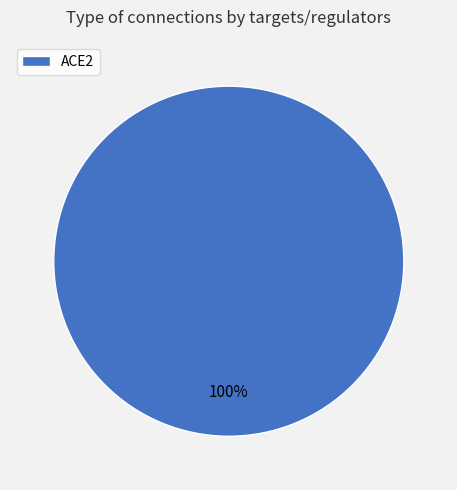

Is there any slice that represents more than half of the pie?

Yes